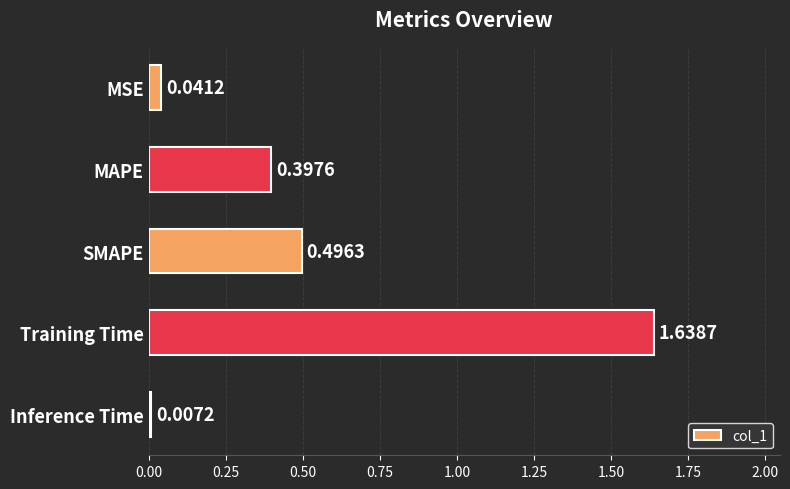

Does the chart contain stacked bars?

No